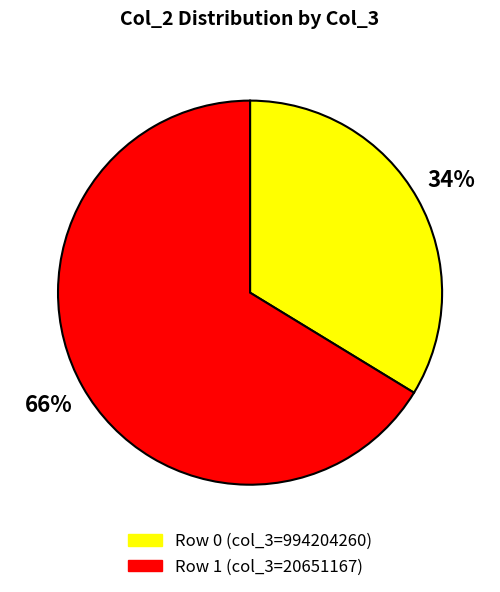

To the nearest percent, what is the average slice percentage?

50%